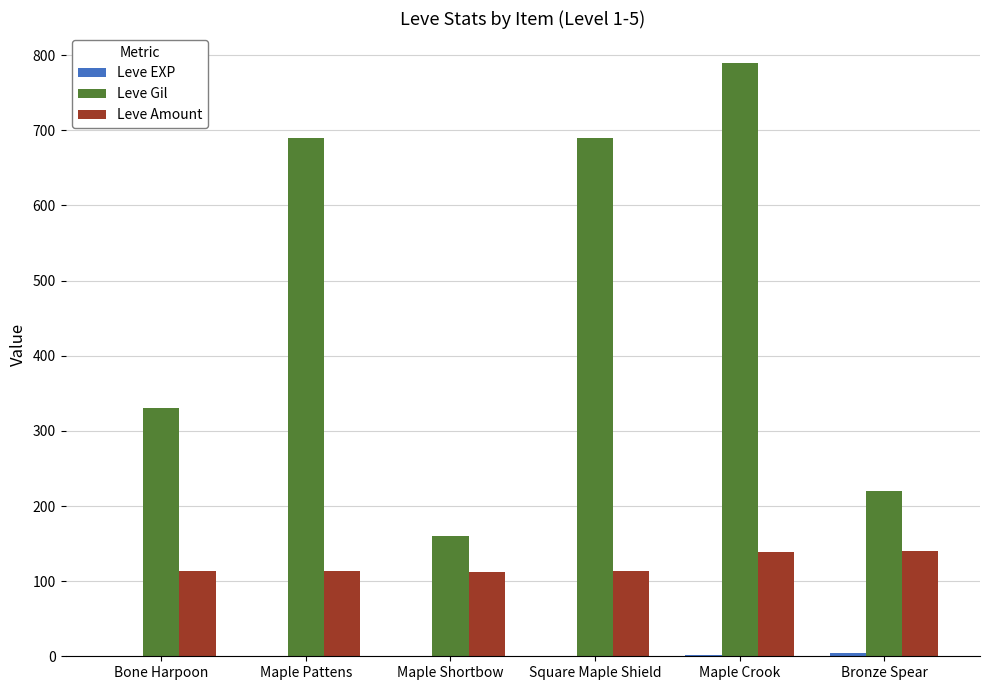

What is the sum of all Leve Gil values?

2880